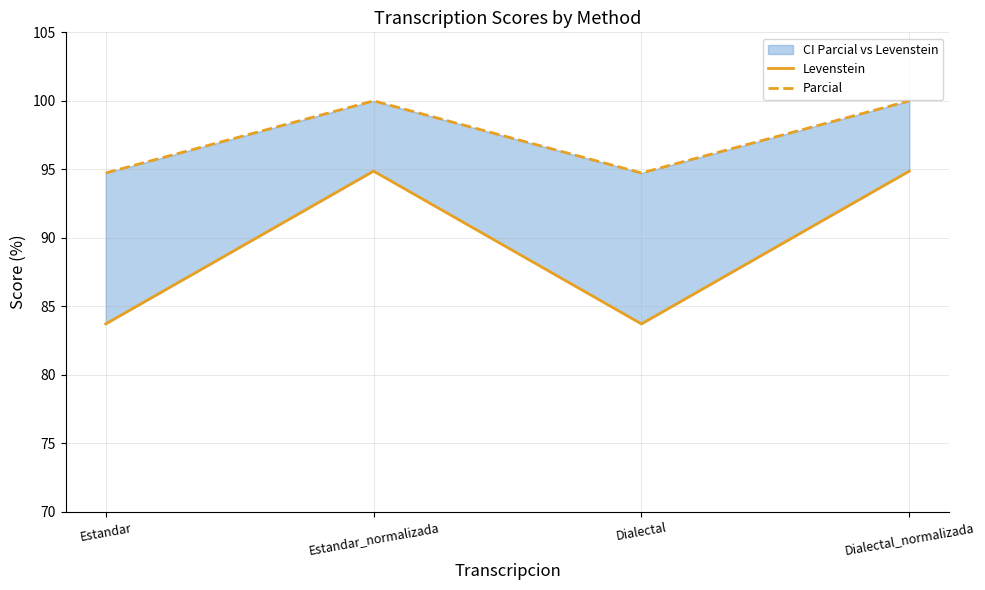

Which label corresponds to the smallest value in the chart?

Estandar